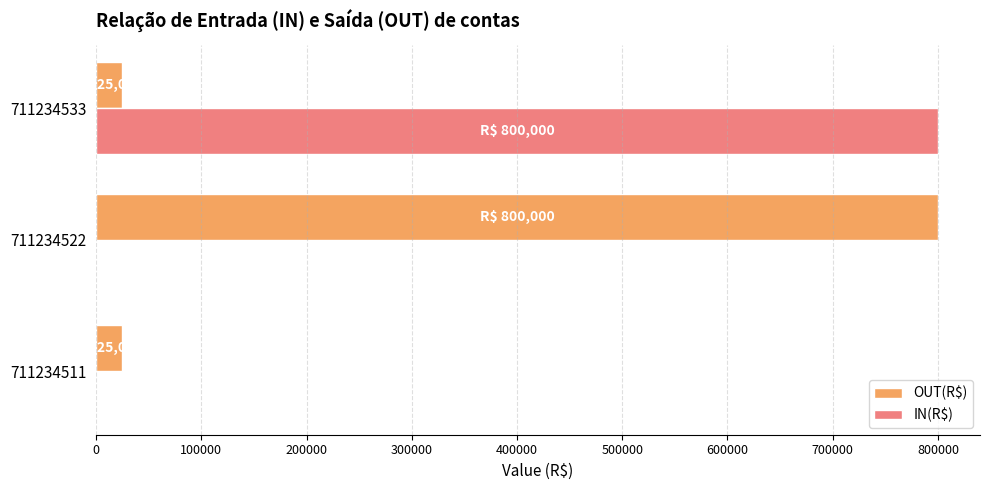

What are all the series names shown in the legend?

OUT(R$), IN(R$)